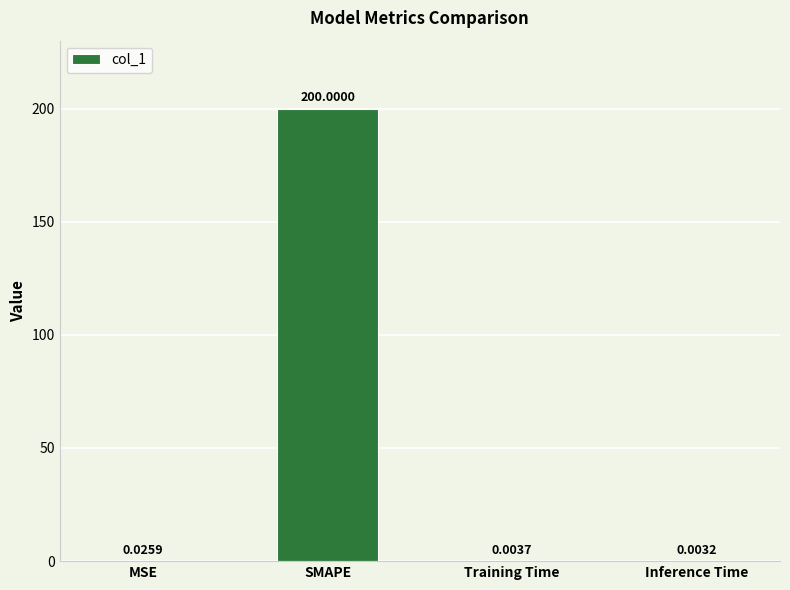

What is the difference between the values at SMAPE and Training Time?

200.0